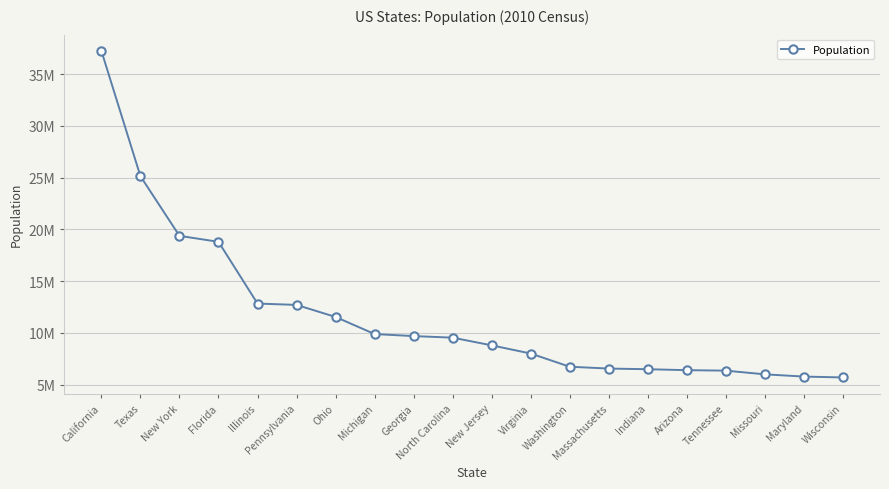

Rank the categories by value from lowest to highest.

Wisconsin, Maryland, Missouri, Tennessee, Arizona, Indiana, Massachusetts, Washington, Virginia, New Jersey, North Carolina, Georgia, Michigan, Ohio, Pennsylvania, Illinois, Florida, New York, Texas, California